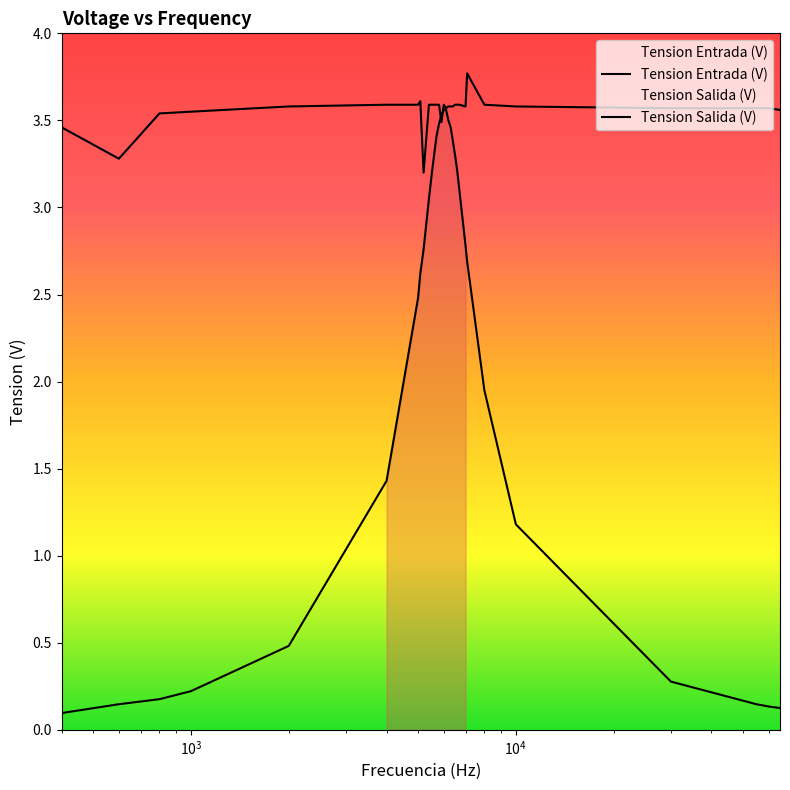

Reading left to right, extract all data points from this chart.

Tension Entrada (V): 3.5	3.3	3.5	3.5	3.6	3.6	3.6	3.6	3.2	3.6	3.6	3.6	3.6	3.6	3.5	3.6	3.6	3.6	3.6	3.6	3.6	3.6	3.6	3.6	3.8	3.6	3.6	3.6	3.6	3.6	3.6
Tension Salida (V): 0.1	0.1	0.2	0.2	0.5	1.4	2.5	2.6	2.8	3.0	3.2	3.3	3.4	3.5	3.5	3.6	3.6	3.5	3.5	3.4	3.3	3.2	3.1	2.8	2.7	1.9	1.2	0.3	0.1	0.1	0.1